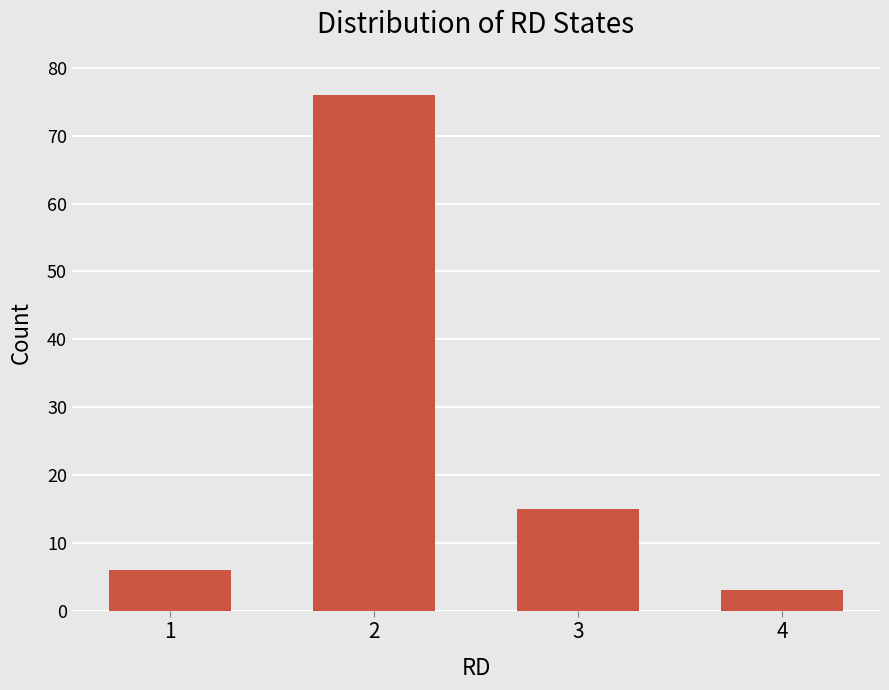

Which has a higher value, 3 or 4?

3